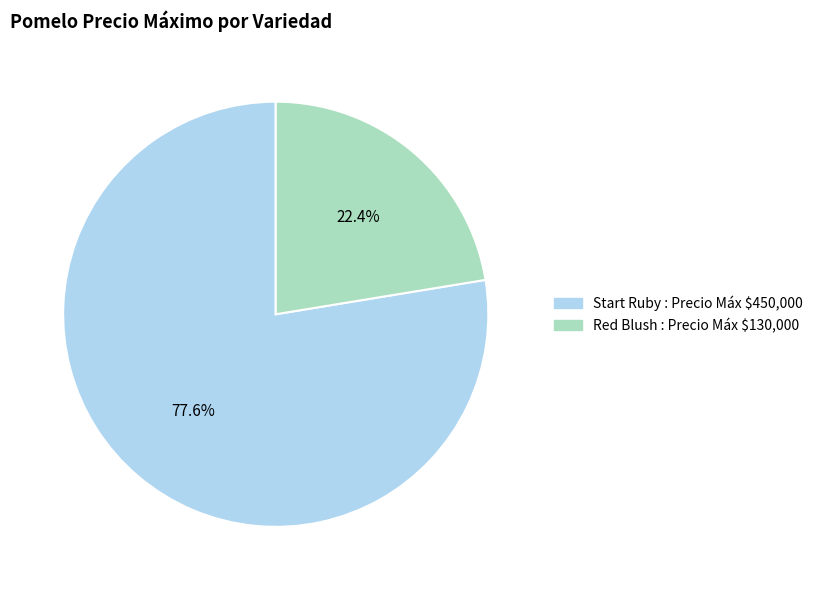

What is the total percentage of Start Ruby and Red Blush?

100.0%